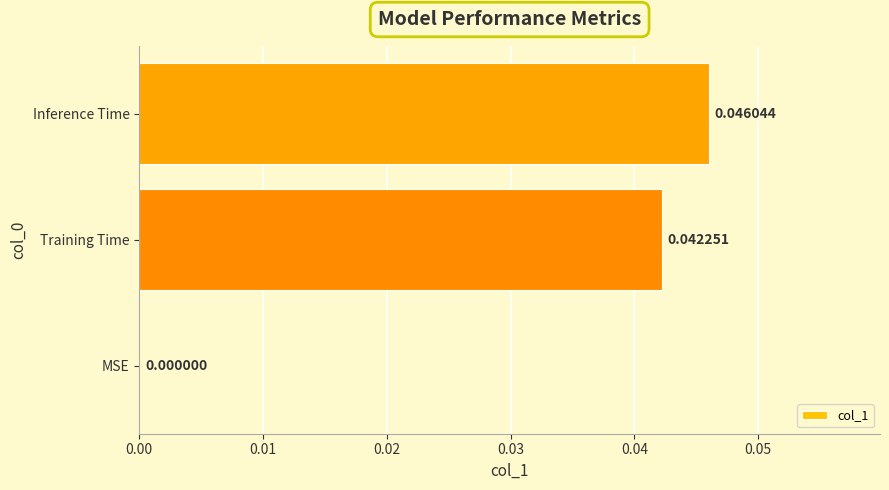

Are the bars horizontal?

Yes